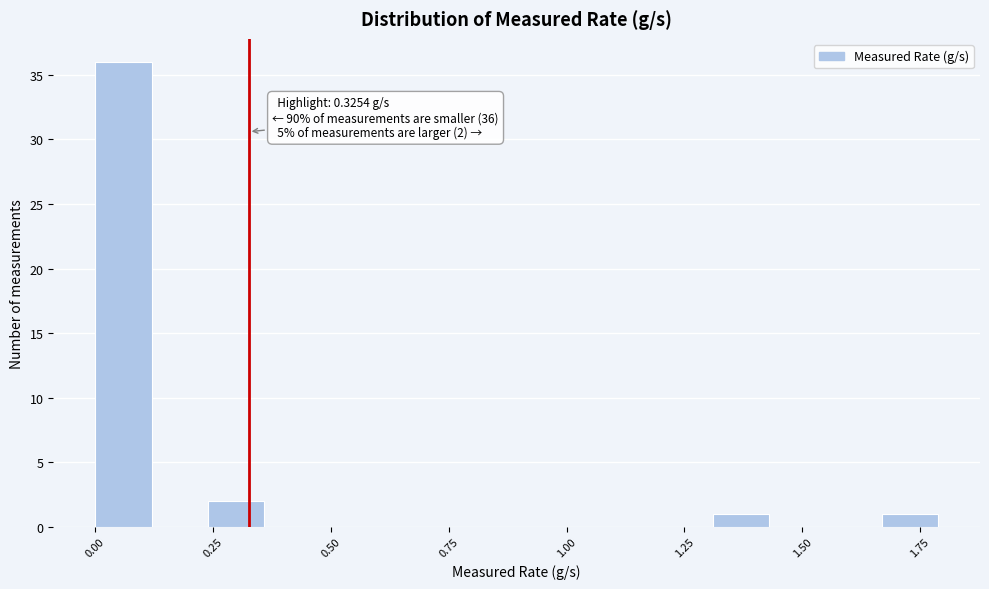

Around what value on the x-axis is the tallest bar? Give the approximate position of its centre, as read against the axis.

0.05